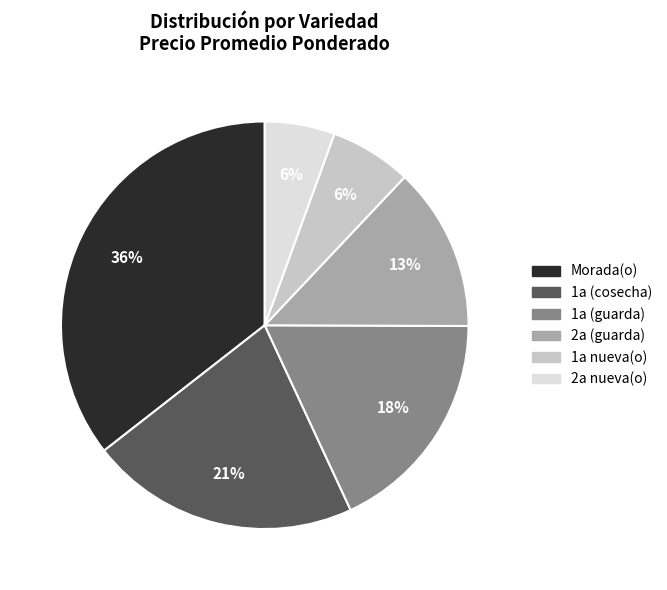

Is there any slice that represents more than half of the pie?

No